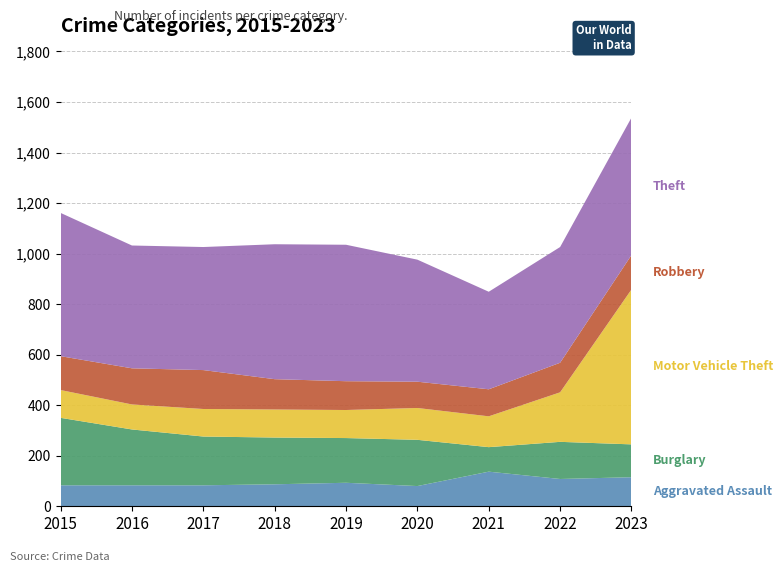

Reading right to left, list all the values displayed in this chart.

Aggravated Assault: 2023=115	2022=108	2021=137	2020=80	2019=93	2018=87	2017=83	2016=83	2015=83
Burglary: 2023=130	2022=147	2021=97	2020=183	2019=177	2018=185	2017=193	2016=221	2015=267
Motor Vehicle Theft: 2023=613	2022=196	2021=122	2020=126	2019=111	2018=111	2017=109	2016=99	2015=110
Robbery: 2023=136	2022=117	2021=107	2020=104	2019=114	2018=120	2017=154	2016=143	2015=134
Theft: 2023=544	2022=458	2021=386	2020=483	2019=540	2018=534	2017=487	2016=486	2015=567